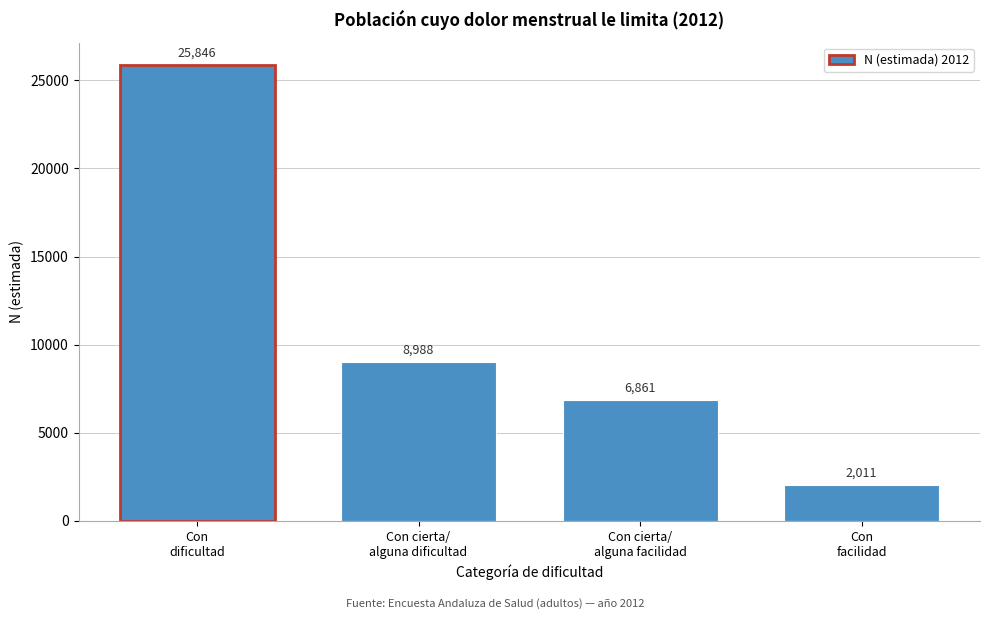

Reading left to right, transcribe all the data shown in this chart.

25846	8988	6861	2011